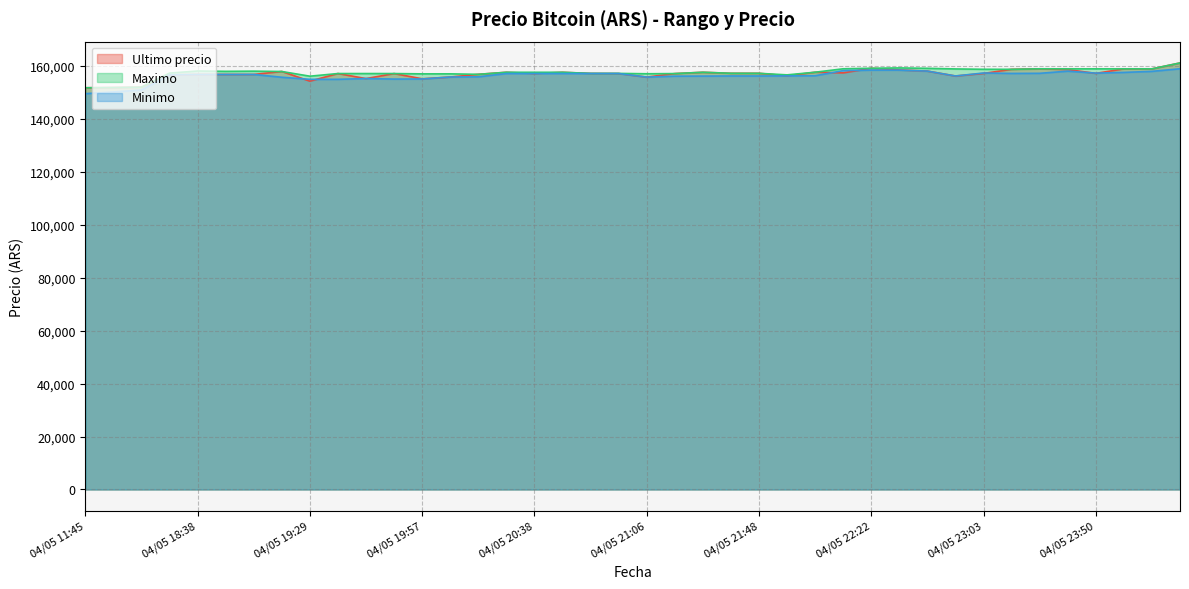

Which series has the largest total across all categories?

Maximo